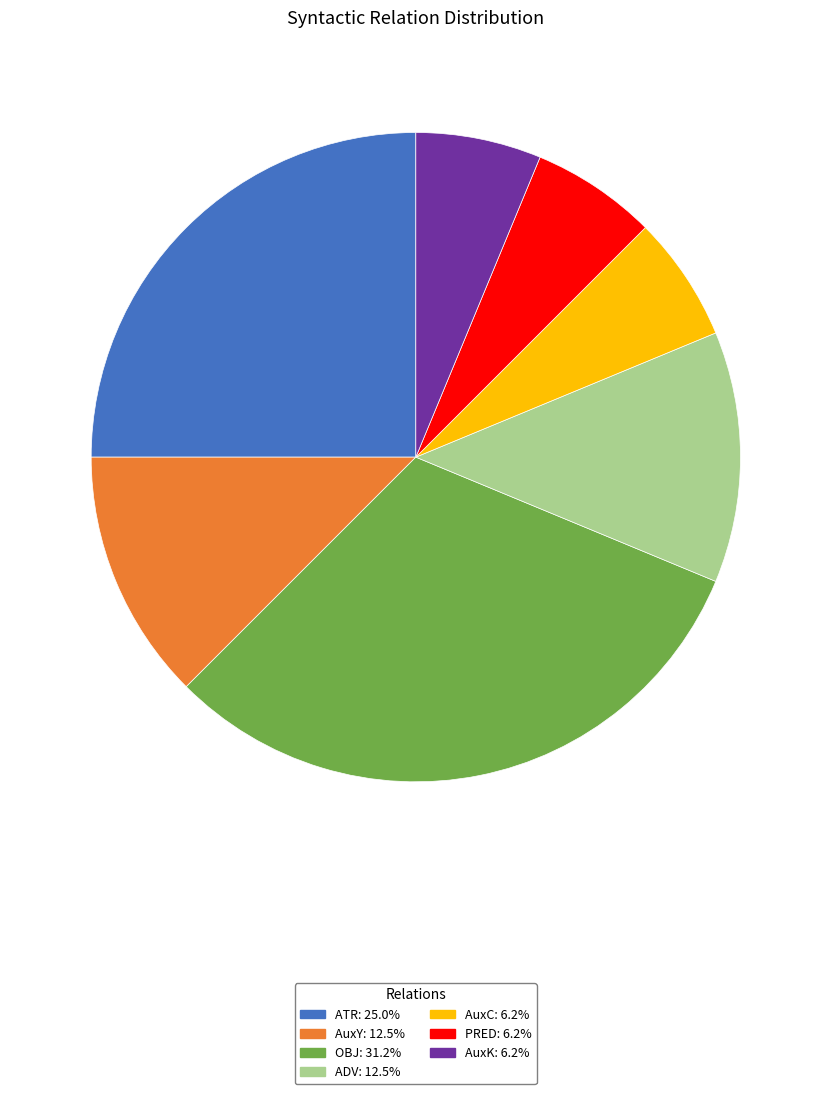

Is AuxK the majority of the pie?

No